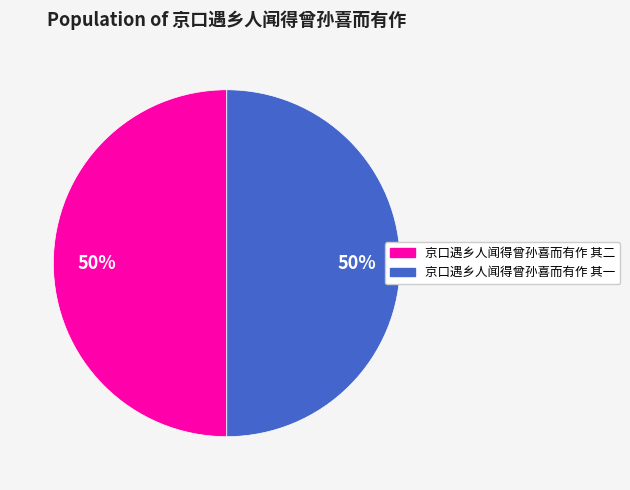

True or false: 京口遇乡人闻得曾孙喜而有作 其一 accounts for 50% of the total.

True